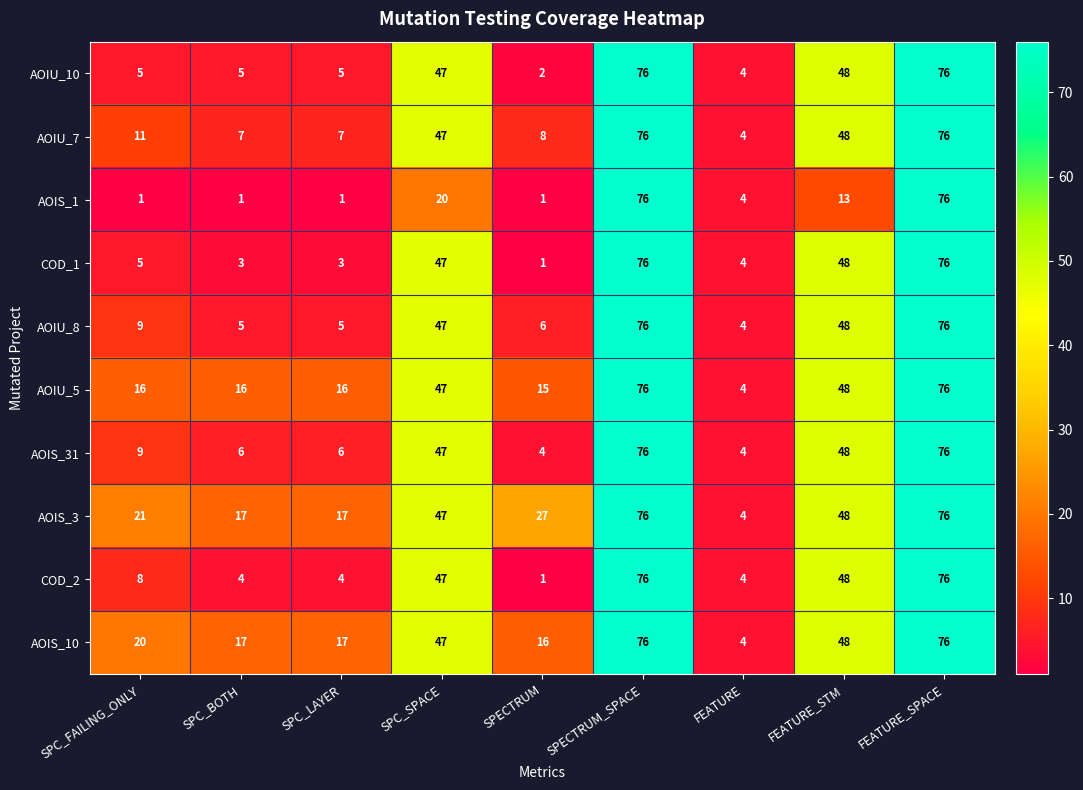

Where is AOIU_10 nearest to the value 39?

SPC_SPACE